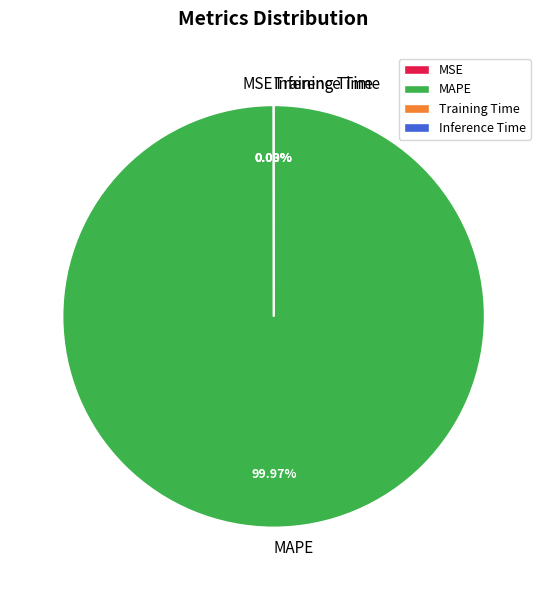

Which category has the biggest portion of the pie?

MAPE